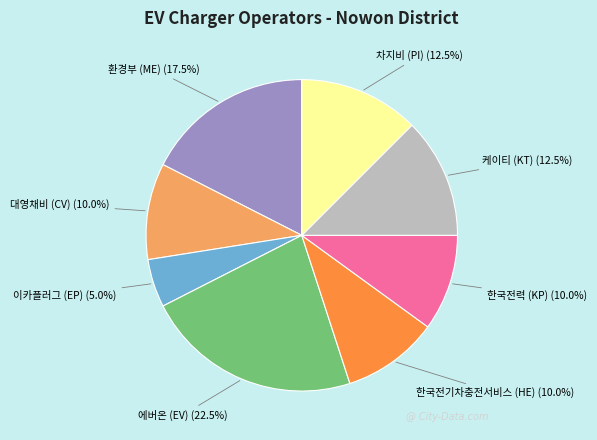

What is the largest slice in the pie chart?

에버온 (EV)